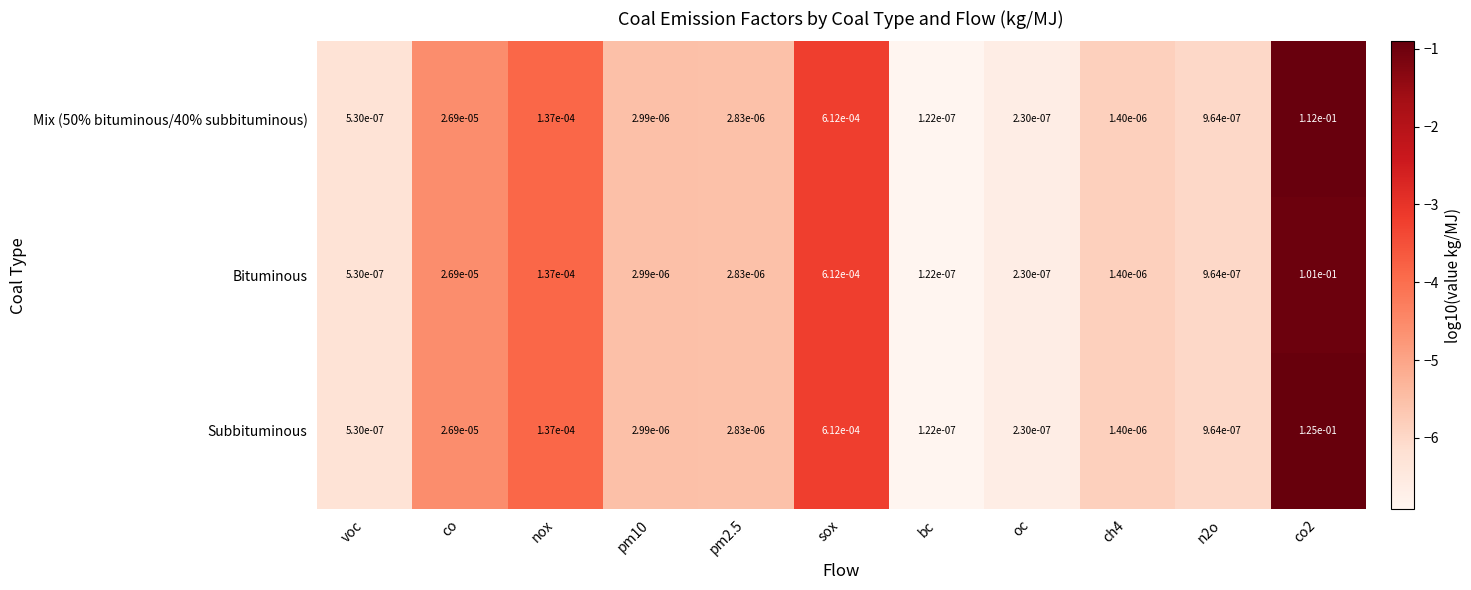

The Bituminous series shows 0.2 at co2. True or false?

False